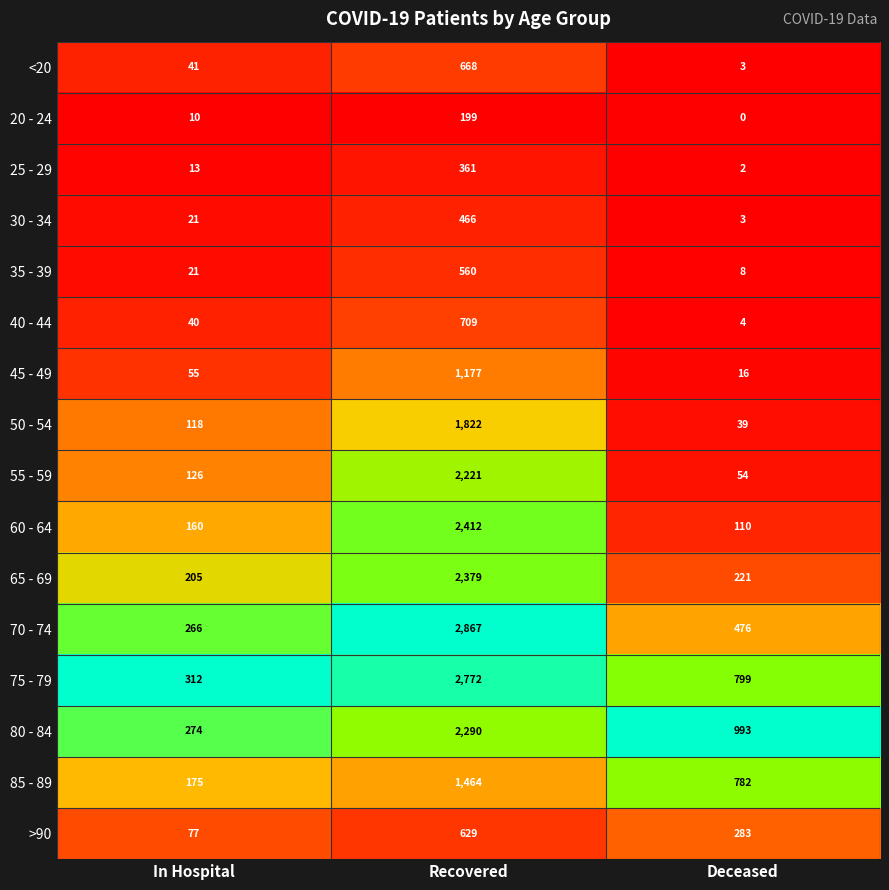

Which category has the highest value across all series?

Recovered